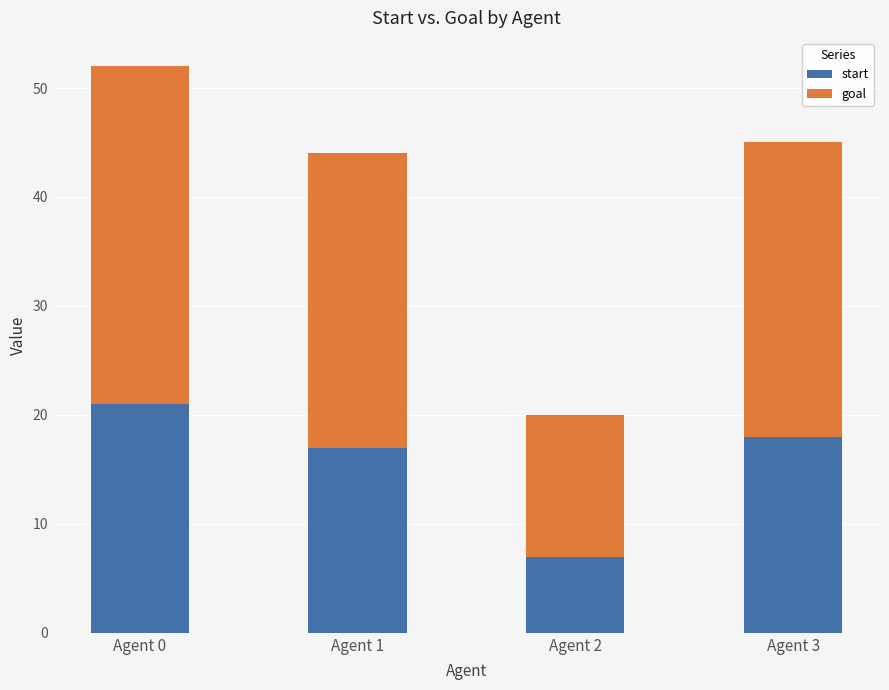

Which category has the lowest value in the start series?

Agent 2